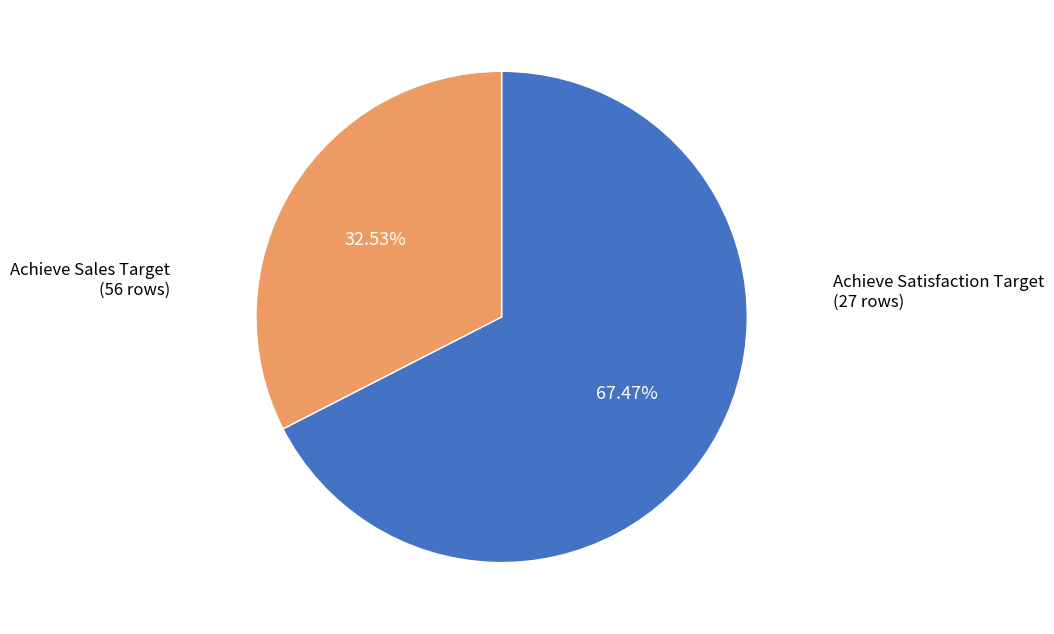

How many slices are in this pie chart?

2